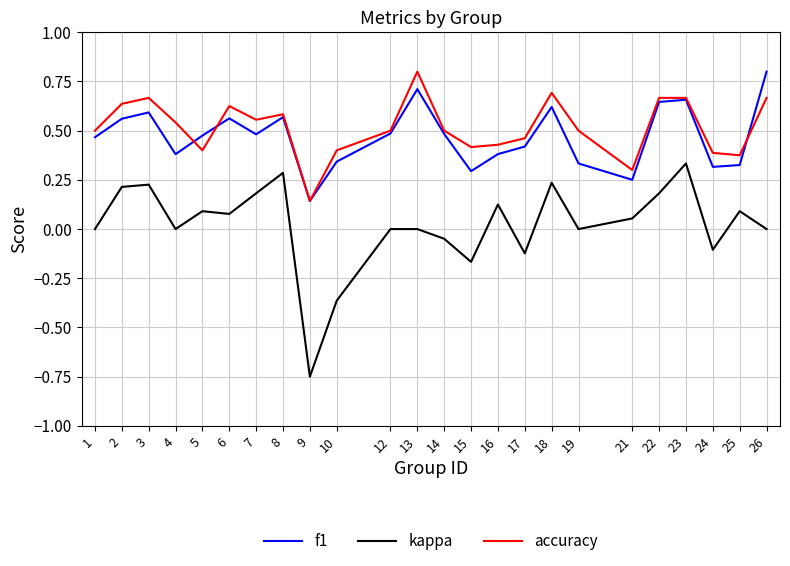

Between 5 and 19, which series saw the biggest shift?

f1